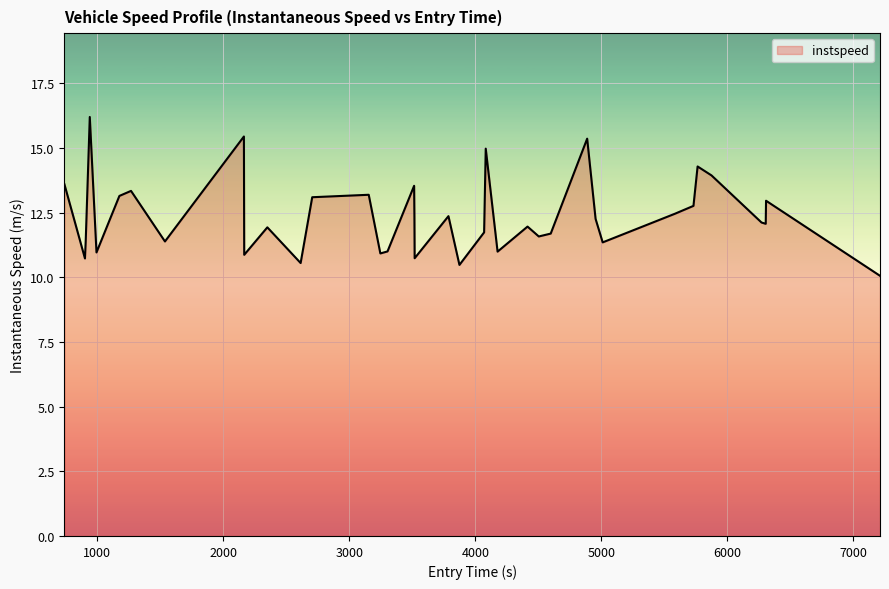

What is the maximum value shown in the chart?

16.2